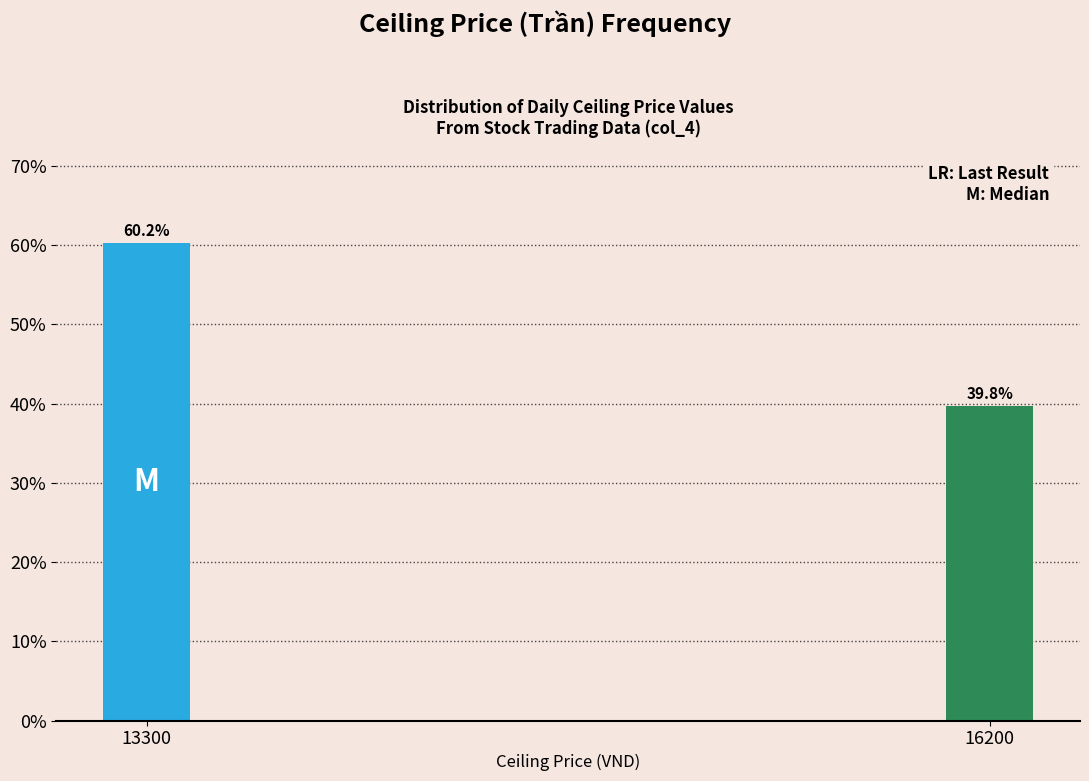

Reading left to right, transcribe all the data shown in this chart.

13300=60.2	16200=39.8